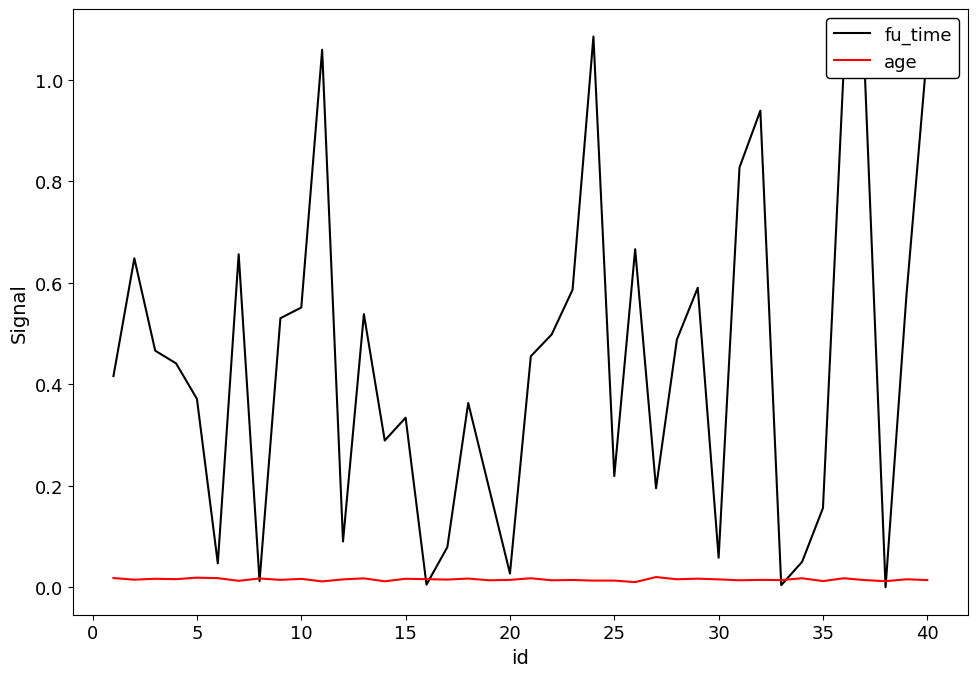

Which series has the largest total across all categories?

fu_time